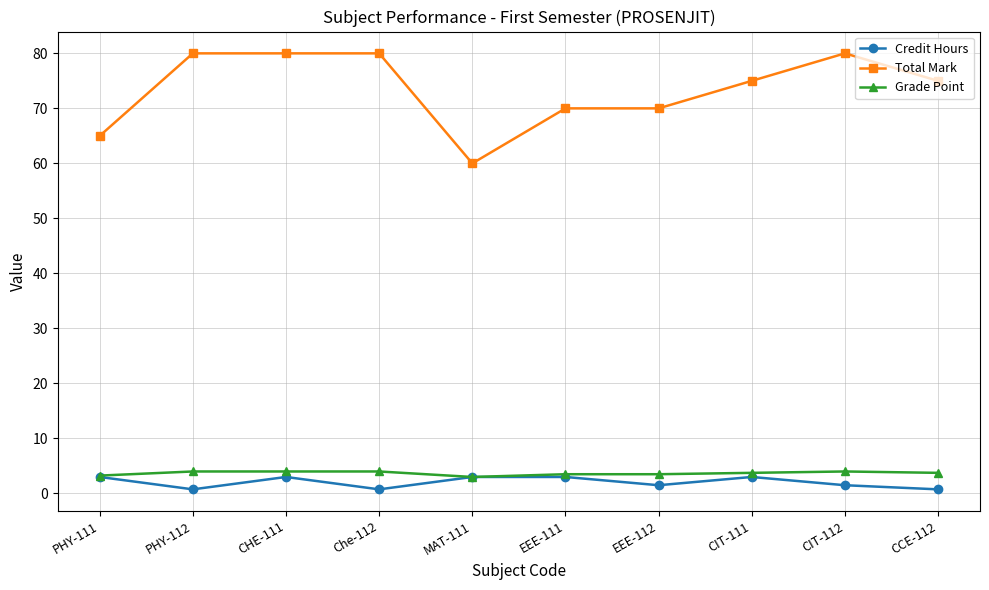

What is the lowest value of the Total Mark series?

60.0